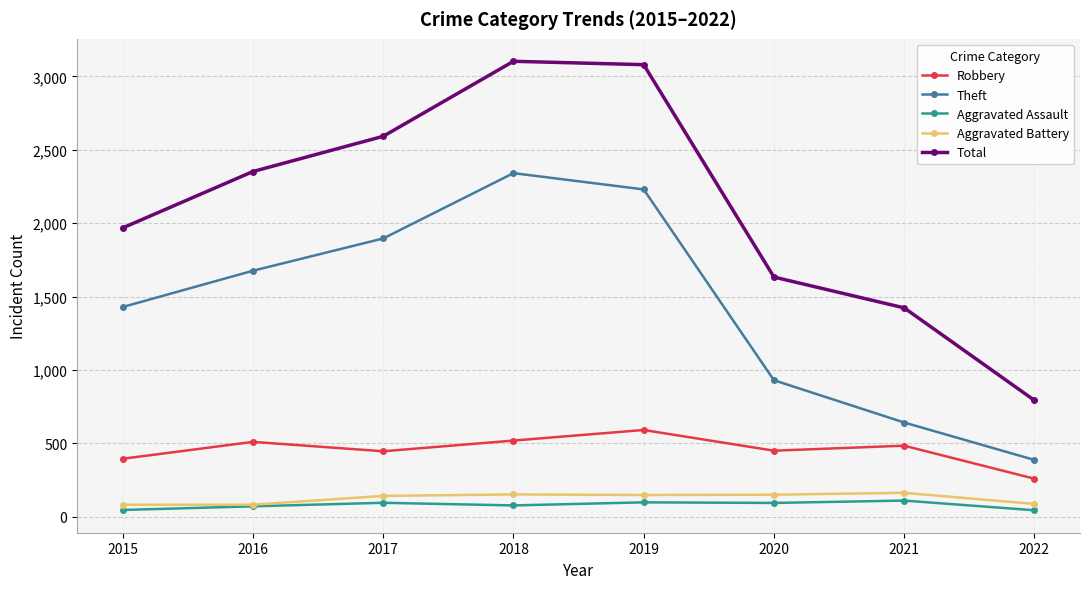

What is the difference between the second highest and second lowest values in the Total series?

1657